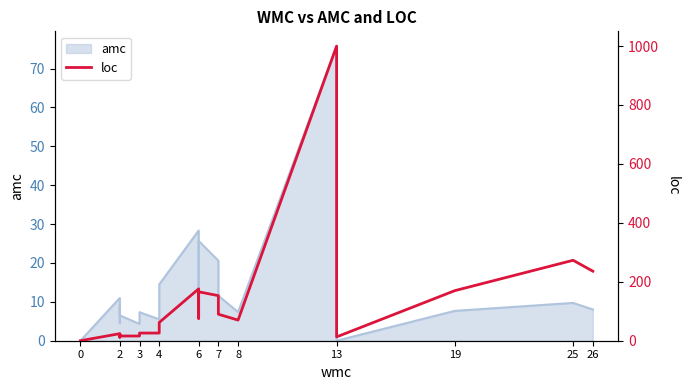

What is the greatest value displayed?

1000